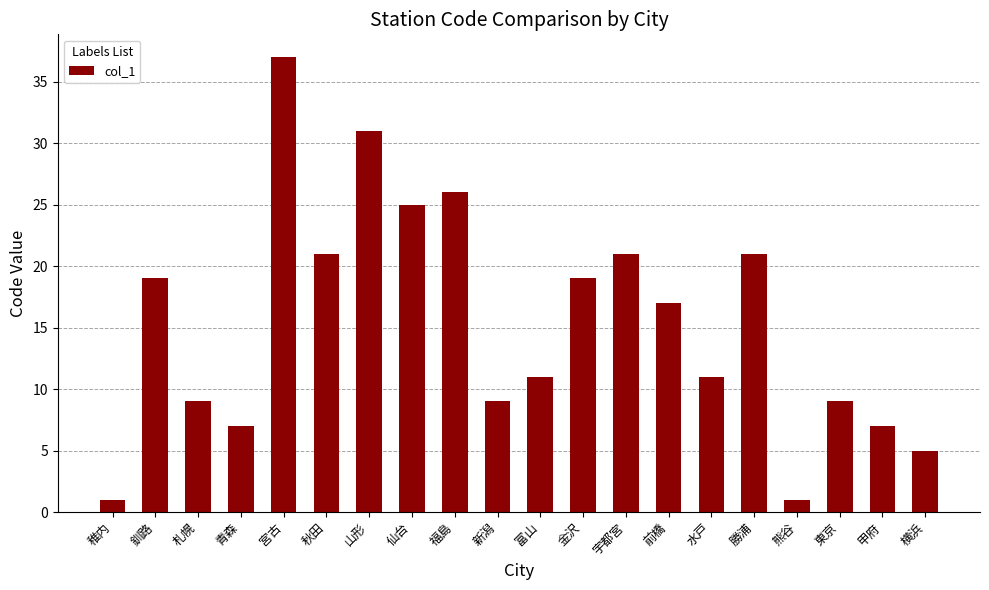

Approximately how many times larger is the value at 前橋 compared to 宇都宮?

0.8